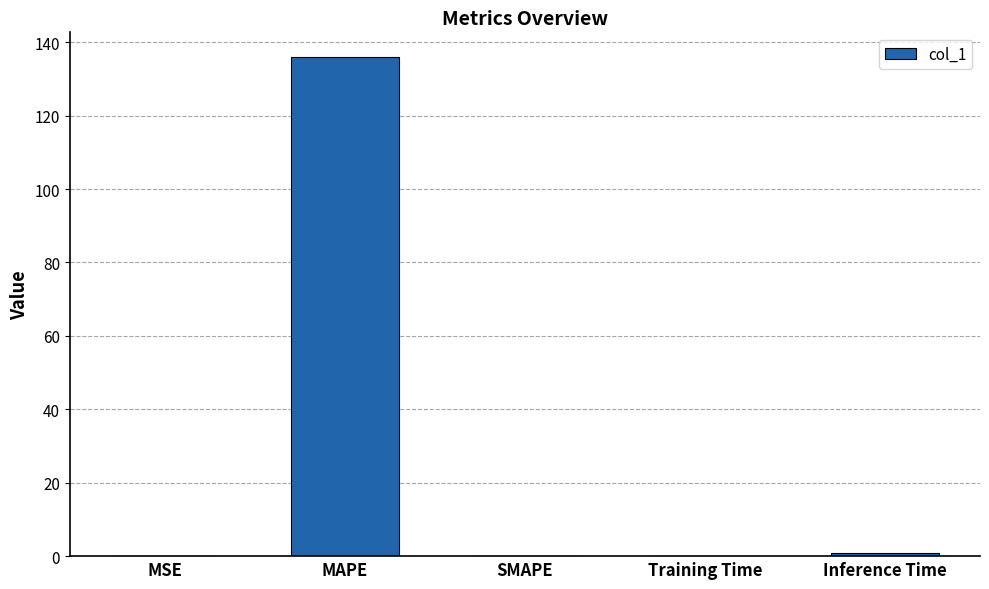

What is the change in value from MAPE to Inference Time?

-134.9